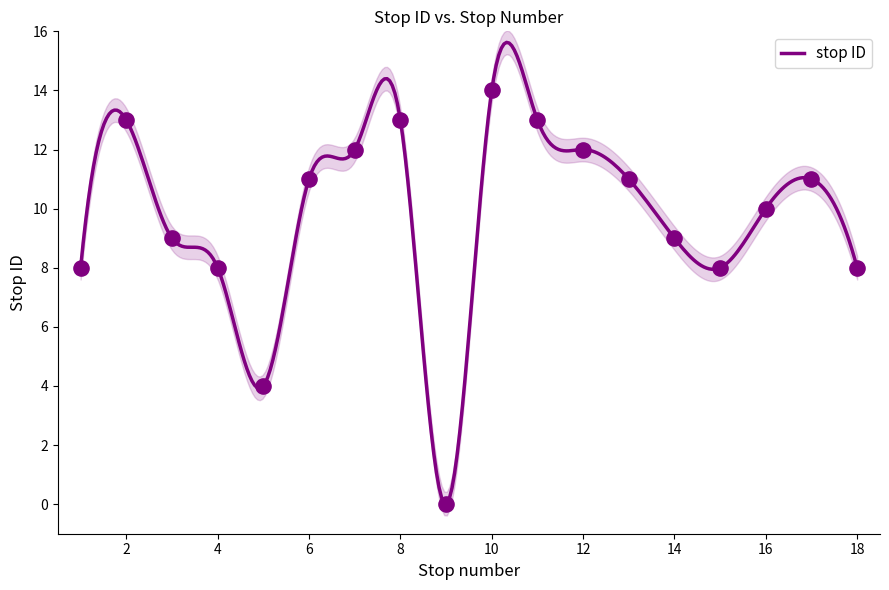

Approximately how many times larger is the value at 12 compared to 3?

1.3